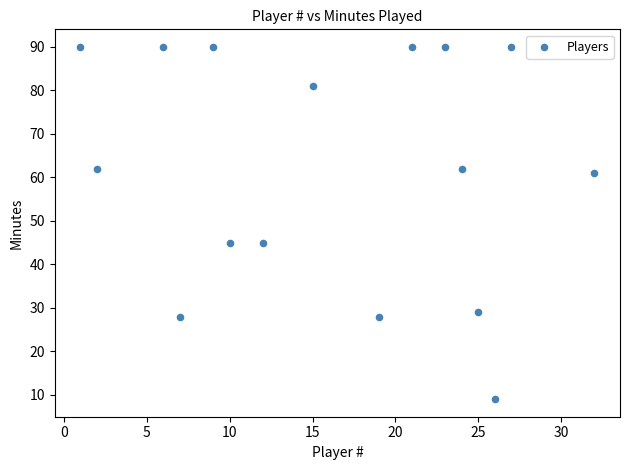

What is the range of Y values (max minus min)?

81